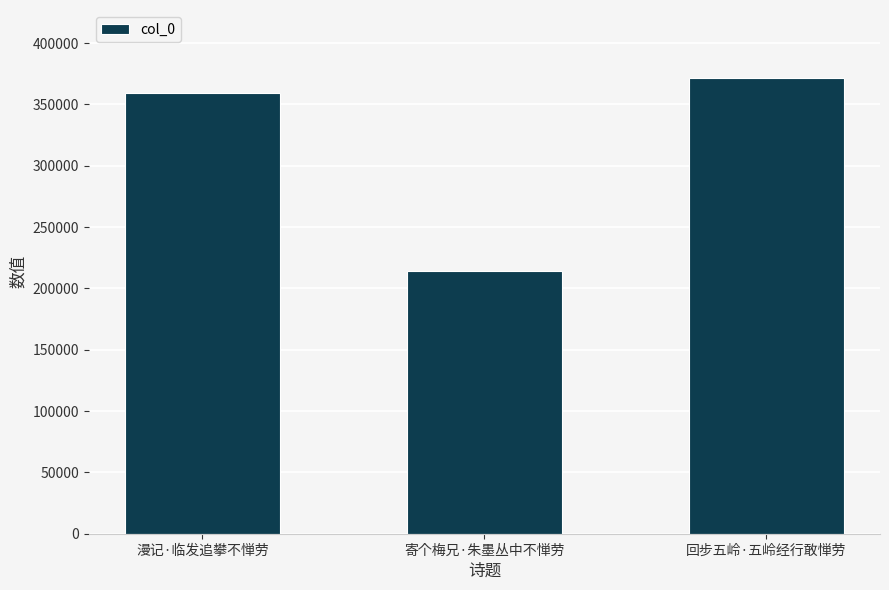

List the labels in order of value, smallest first.

寄个梅兄·朱墨丛中不惮劳, 漫记·临发追攀不惮劳, 回步五岭·五岭经行敢惮劳